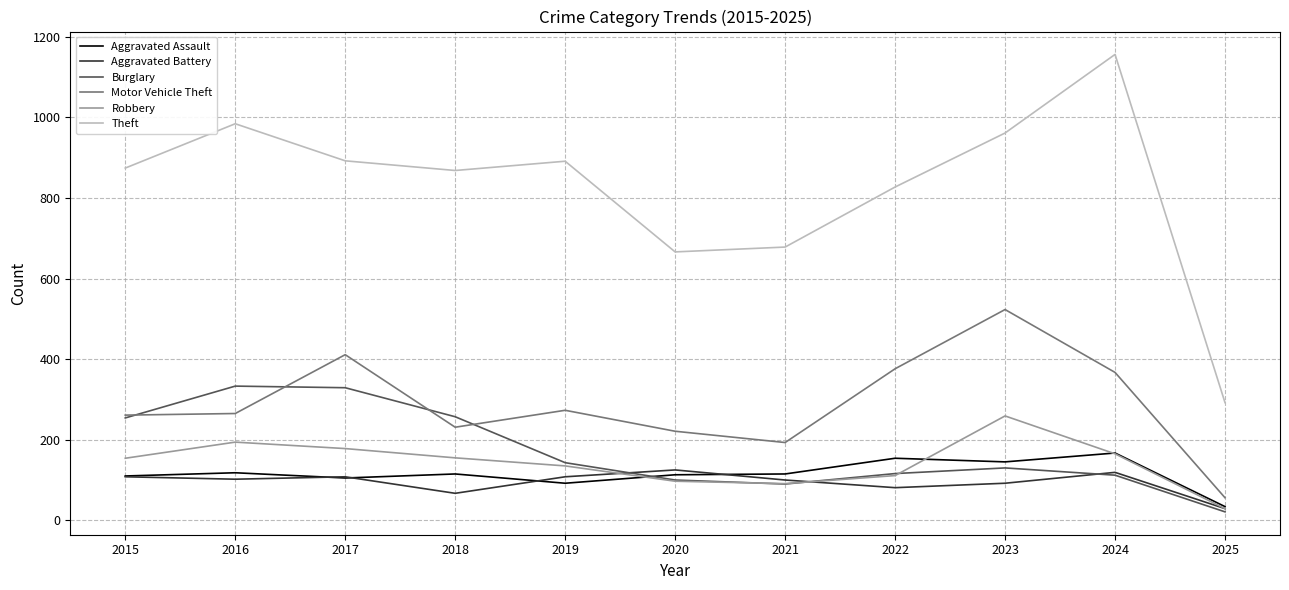

How many interior local peaks does the Robbery series have?

2